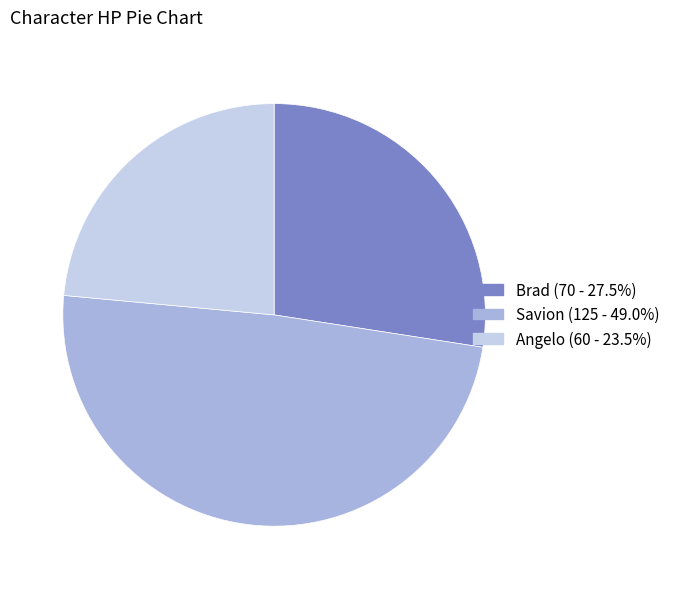

Rank the categories by value from highest to lowest.

Savion, Brad, Angelo